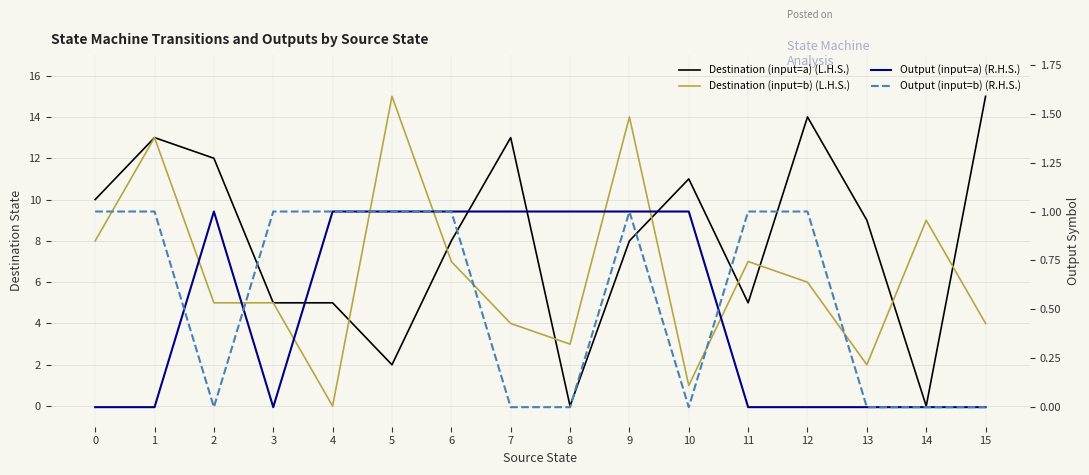

In Destination (input=b) (L.H.S.), how many points are higher than both neighbors (excluding endpoints)?

5